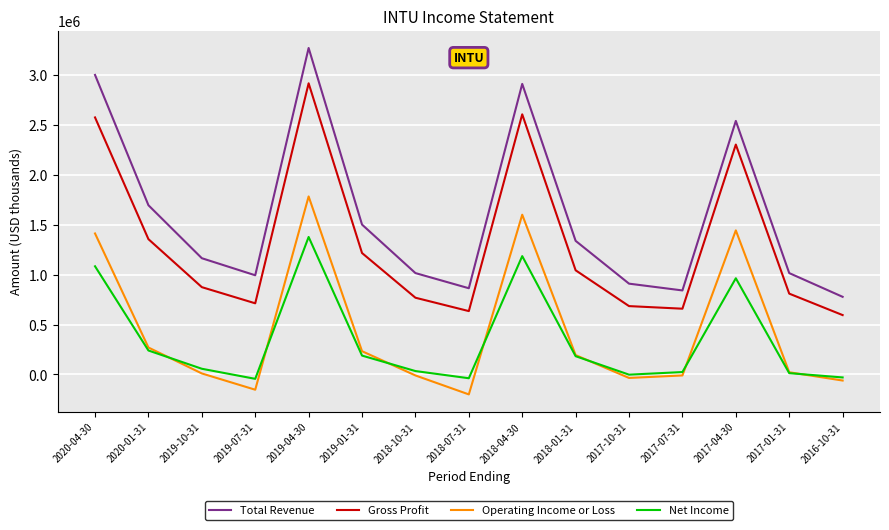

What are all the series names shown in the legend?

Total Revenue, Gross Profit, Operating Income or Loss, Net Income